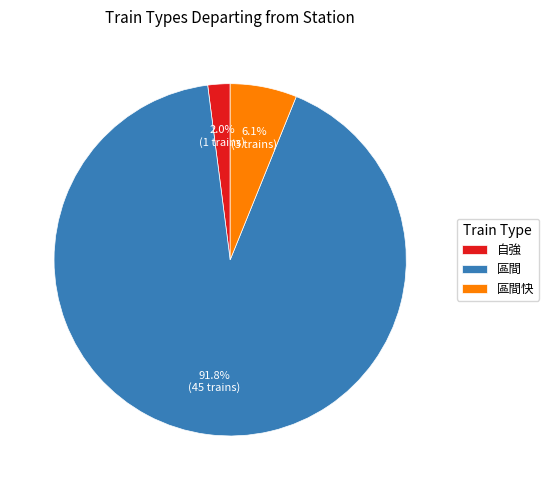

Does 區間 account for over 50% of the chart?

Yes